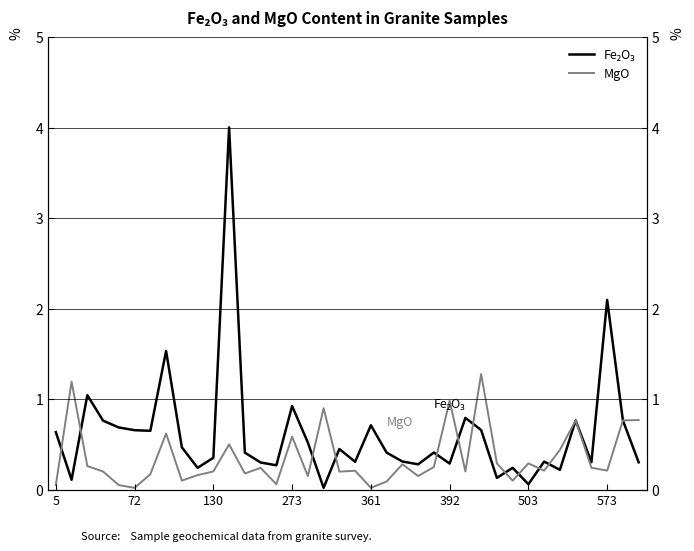

What is the maximum value for MgO?

1.3